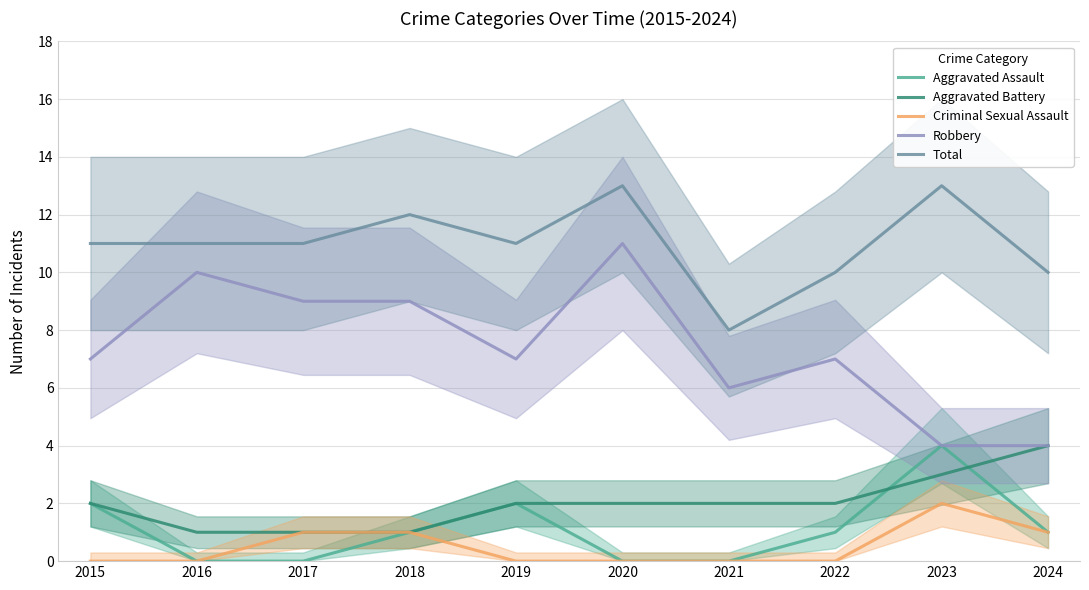

At how many categories does at least one series exceed 1?

10